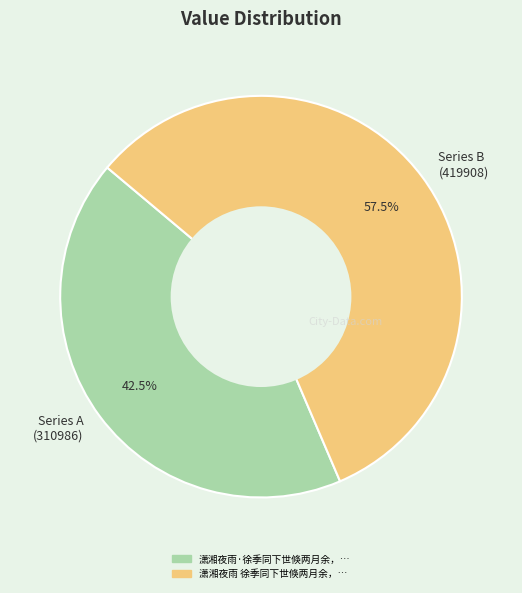

Which slice is the smallest?

Series A (310986)